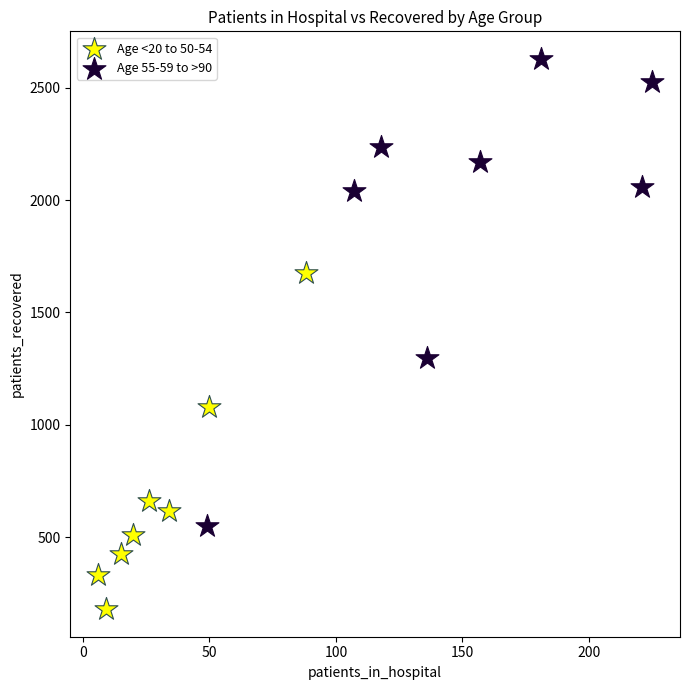

Which series contains the lowest Y value?

Age <20 to 50-54